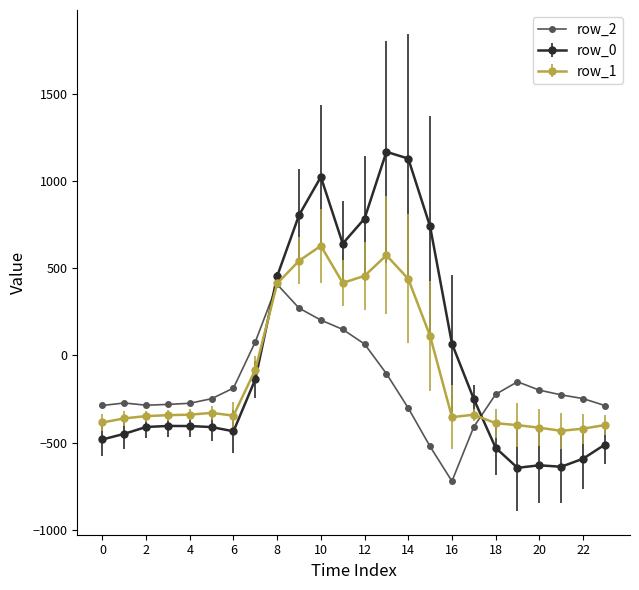

List the series in order of their peak value, lowest first.

row_2, row_1, row_0